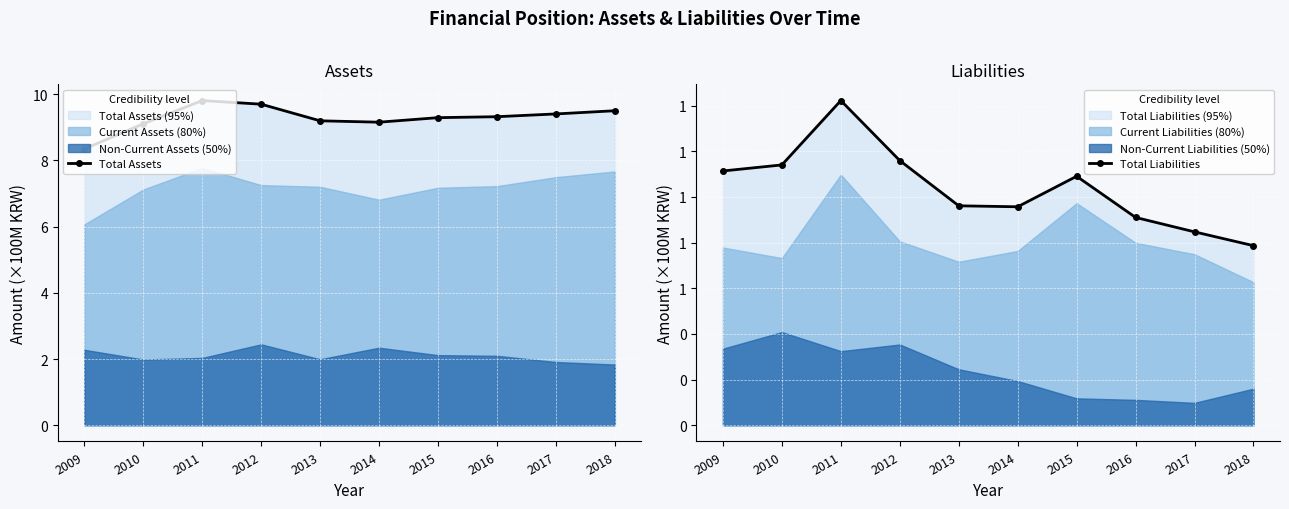

At which label is Total Liabilities closest to 1?

2013